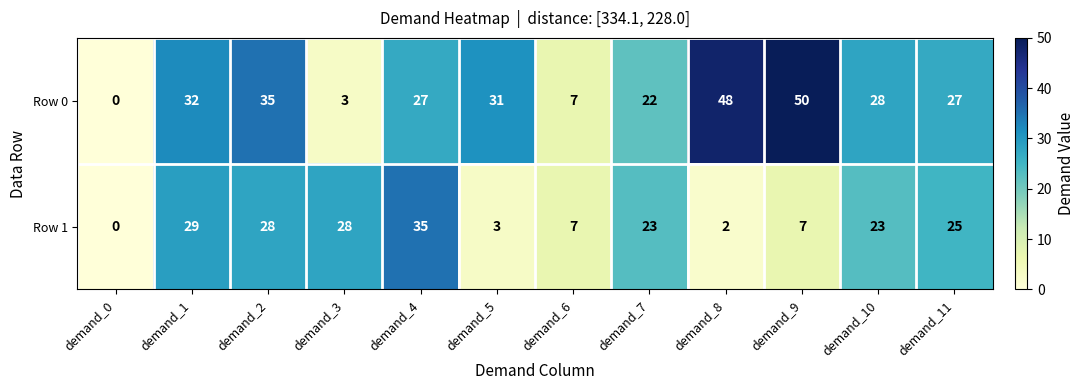

Count the number of categories in the chart.

12